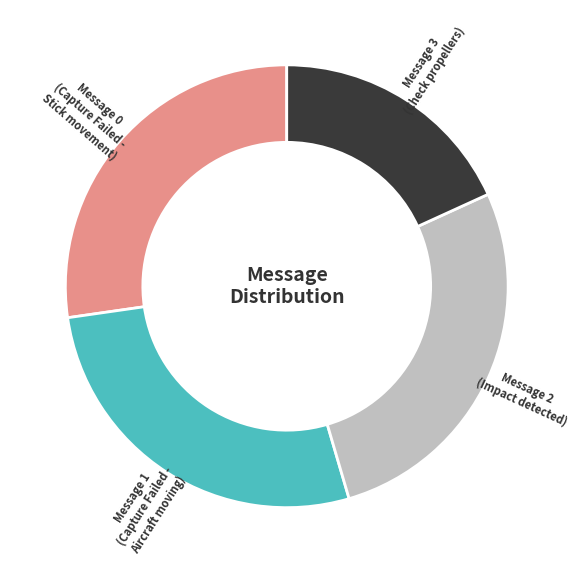

The Message 3 (Check propellers) slice represents 18% of the pie. True or false?

True